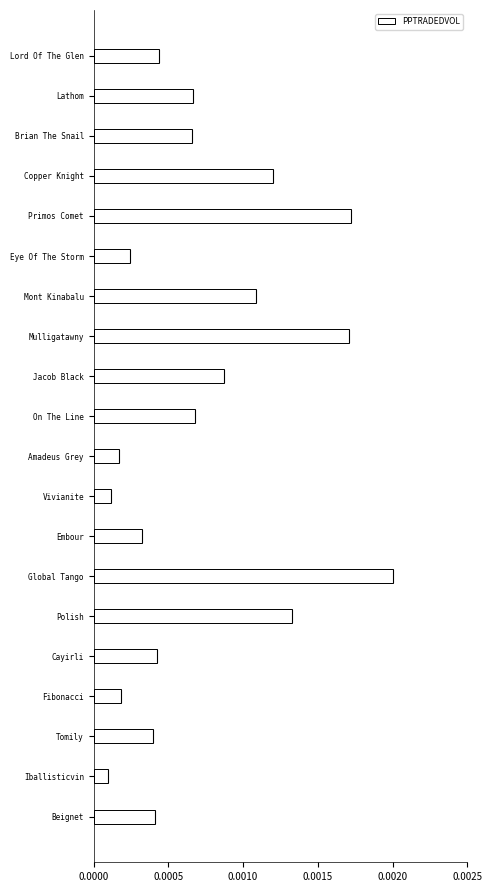

What is the label of the 18th bar from the bottom?

Brian The Snail